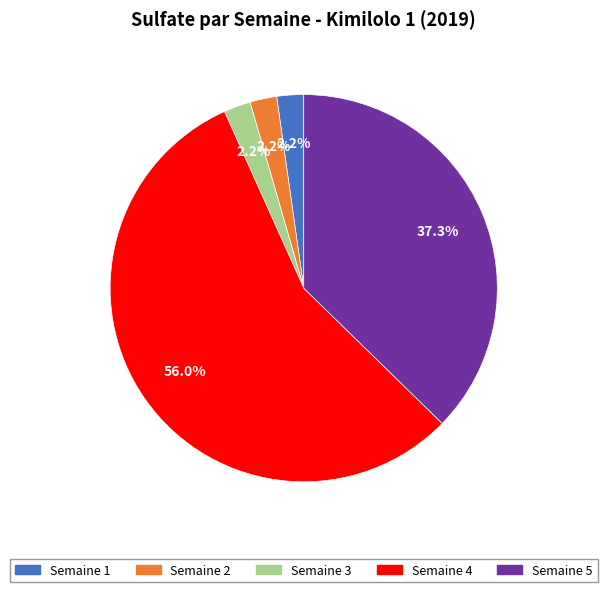

How many slices are in this pie chart?

5